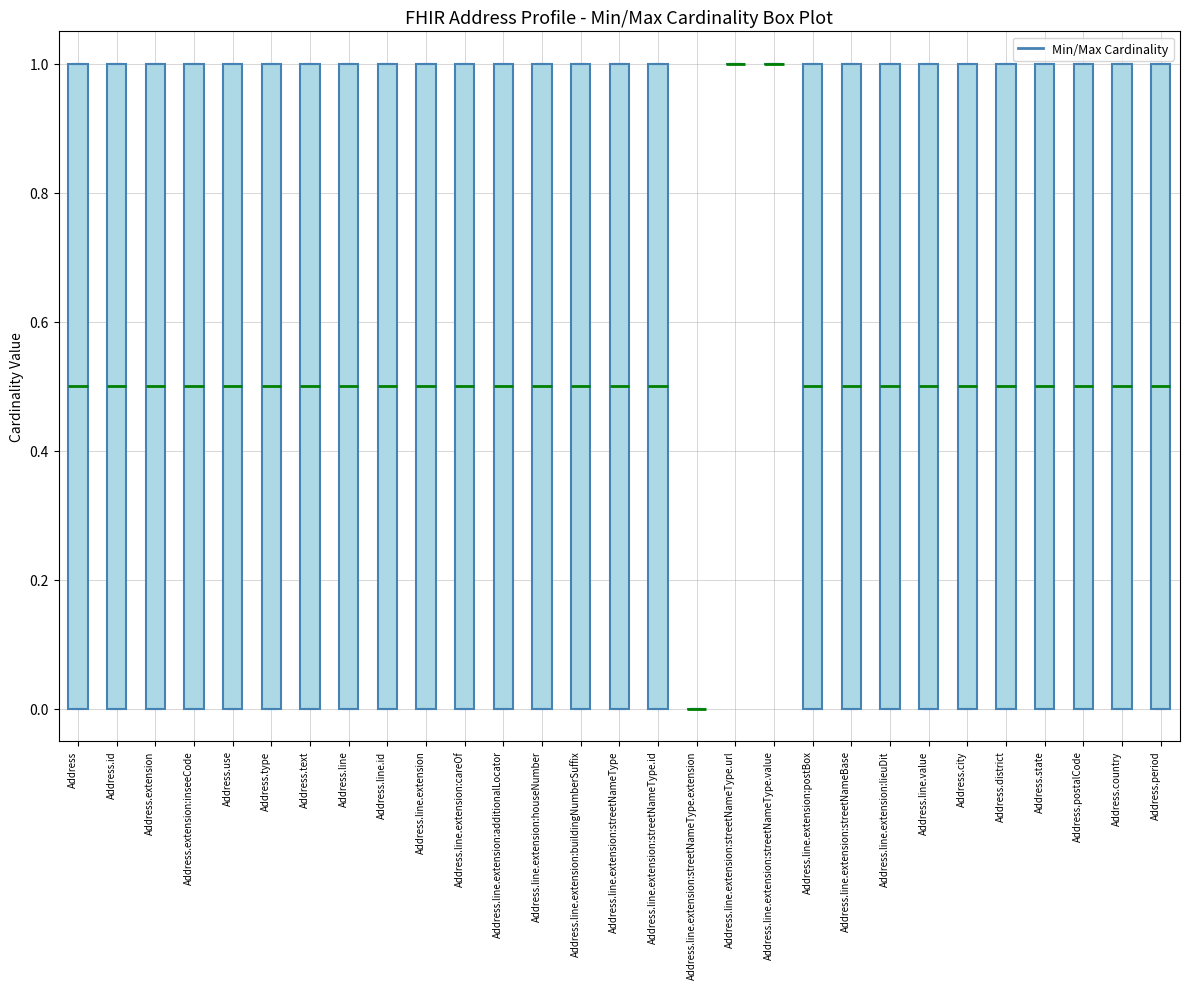

Reading left to right, read every box against the y-axis: the position of its median line, the range the box covers, and the ends of its whiskers. The values are not printed on the chart, so give them approximately, as read against the axis.

Address: median 0.5, box 0.0 to 1.0, whiskers 0.0 to 1.0
Address.id: median 0.5, box 0.0 to 1.0, whiskers 0.0 to 1.0
Address.extension: median 0.5, box 0.0 to 1.0, whiskers 0.0 to 1.0
Address.extension:inseeCode: median 0.5, box 0.0 to 1.0, whiskers 0.0 to 1.0
Address.use: median 0.5, box 0.0 to 1.0, whiskers 0.0 to 1.0
Address.type: median 0.5, box 0.0 to 1.0, whiskers 0.0 to 1.0
Address.text: median 0.5, box 0.0 to 1.0, whiskers 0.0 to 1.0
Address.line: median 0.5, box 0.0 to 1.0, whiskers 0.0 to 1.0
Address.line.id: median 0.5, box 0.0 to 1.0, whiskers 0.0 to 1.0
Address.line.extension: median 0.5, box 0.0 to 1.0, whiskers 0.0 to 1.0
Address.line.extension:careOf: median 0.5, box 0.0 to 1.0, whiskers 0.0 to 1.0
Address.line.extension:additionalLocator: median 0.5, box 0.0 to 1.0, whiskers 0.0 to 1.0
Address.line.extension:houseNumber: median 0.5, box 0.0 to 1.0, whiskers 0.0 to 1.0
Address.line.extension:buildingNumberSuffix: median 0.5, box 0.0 to 1.0, whiskers 0.0 to 1.0
Address.line.extension:streetNameType: median 0.5, box 0.0 to 1.0, whiskers 0.0 to 1.0
Address.line.extension:streetNameType.id: median 0.5, box 0.0 to 1.0, whiskers 0.0 to 1.0
Address.line.extension:streetNameType.extension: box collapsed to a line at 0.0, whiskers 0.0 to 0.0
Address.line.extension:streetNameType.url: box collapsed to a line at 1.0, whiskers 1.0 to 1.0
Address.line.extension:streetNameType.value: box collapsed to a line at 1.0, whiskers 1.0 to 1.0
Address.line.extension:postBox: median 0.5, box 0.0 to 1.0, whiskers 0.0 to 1.0
Address.line.extension:streetNameBase: median 0.5, box 0.0 to 1.0, whiskers 0.0 to 1.0
Address.line.extension:lieuDit: median 0.5, box 0.0 to 1.0, whiskers 0.0 to 1.0
Address.line.value: median 0.5, box 0.0 to 1.0, whiskers 0.0 to 1.0
Address.city: median 0.5, box 0.0 to 1.0, whiskers 0.0 to 1.0
Address.district: median 0.5, box 0.0 to 1.0, whiskers 0.0 to 1.0
Address.state: median 0.5, box 0.0 to 1.0, whiskers 0.0 to 1.0
Address.postalCode: median 0.5, box 0.0 to 1.0, whiskers 0.0 to 1.0
Address.country: median 0.5, box 0.0 to 1.0, whiskers 0.0 to 1.0
Address.period: median 0.5, box 0.0 to 1.0, whiskers 0.0 to 1.0